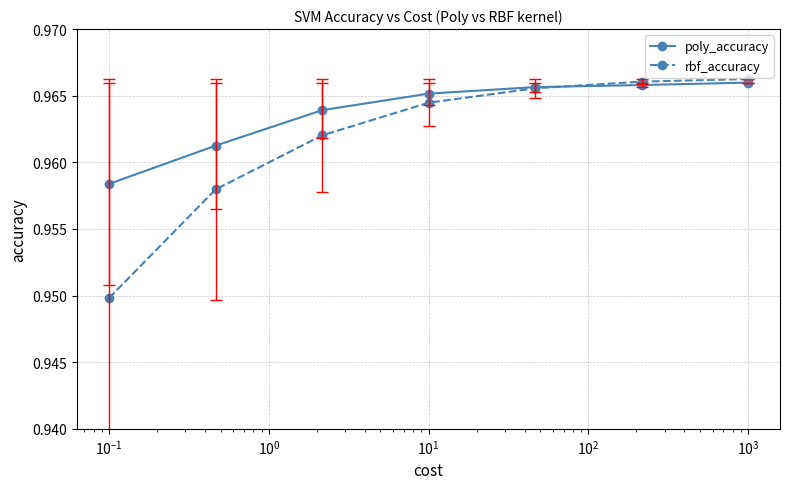

Which series has the largest range (max minus min)?

rbf_accuracy